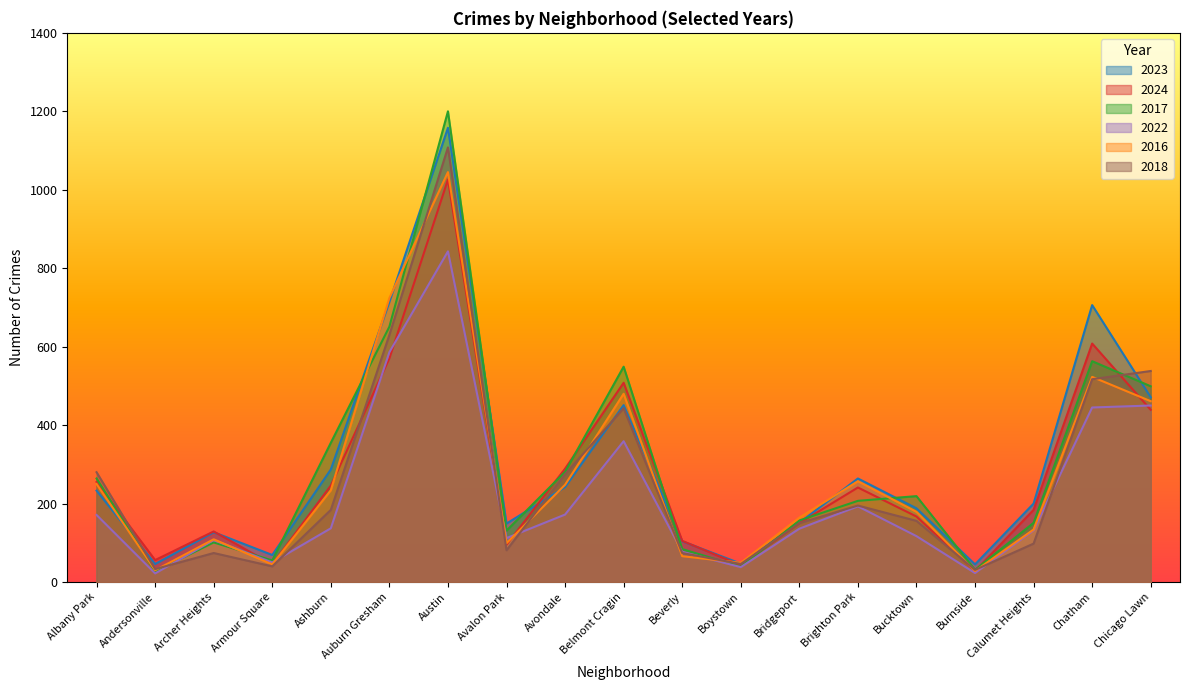

Is the value of 2023 at Archer Heights greater than the value of 2022 at Chicago Lawn?

No